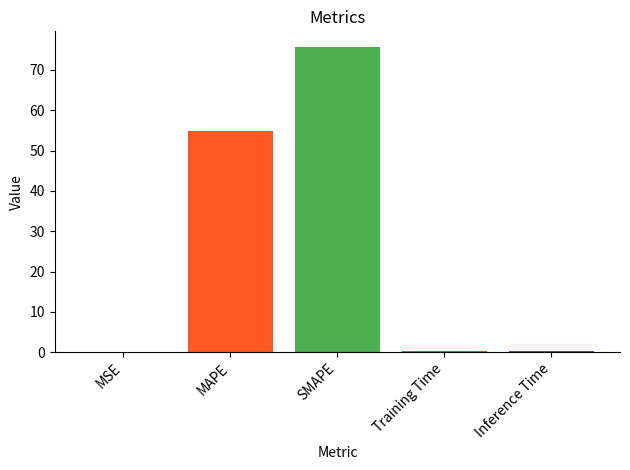

Which category has the highest value across all series?

SMAPE